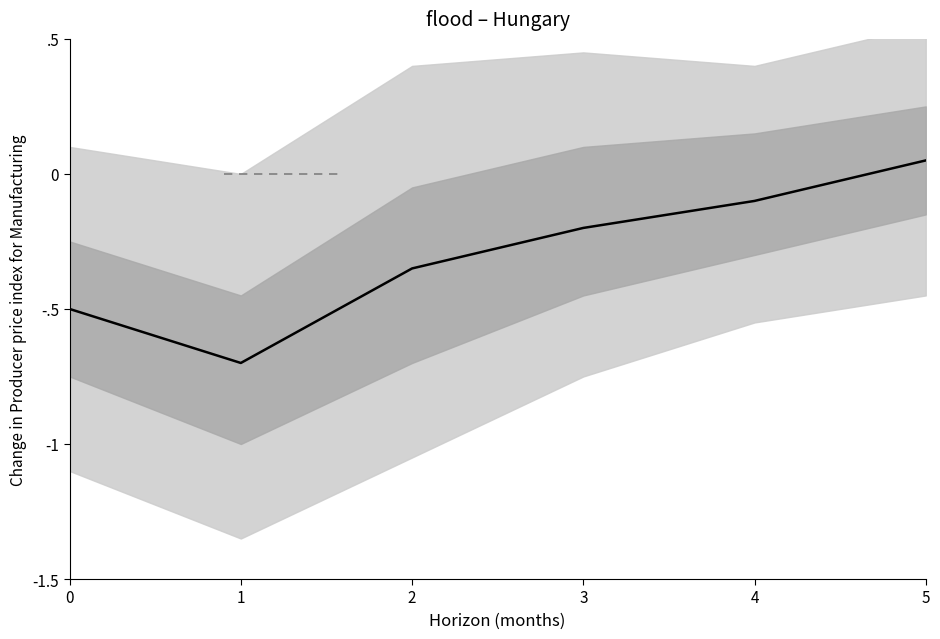

Reading right to left, transcribe all the data shown in this chart.

0.1	-0.1	-0.2	-0.3	-0.7	-0.5